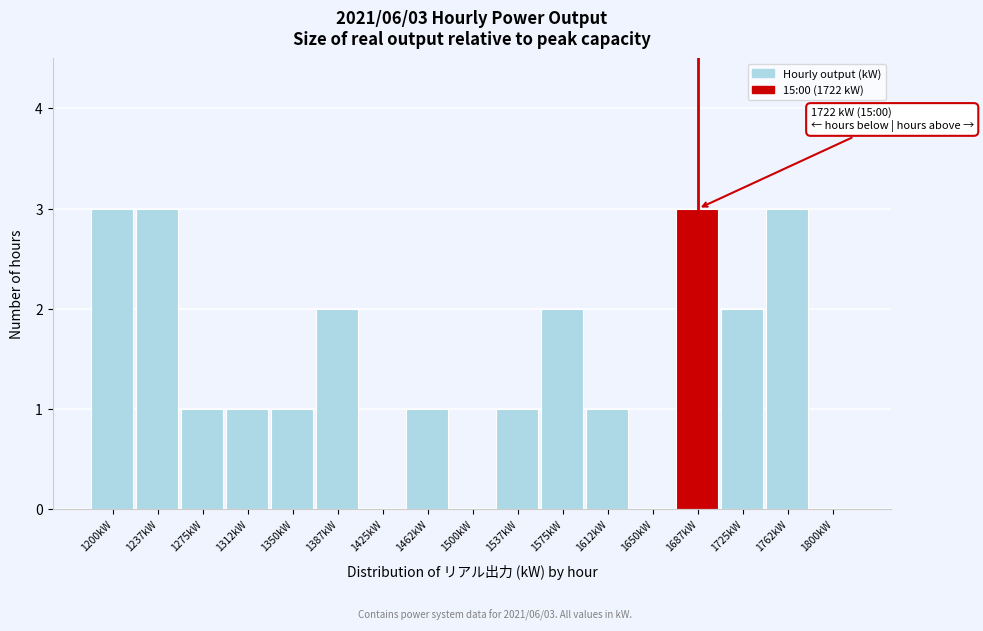

Reading left to right, extract all data points from this chart.

1200kW=3	1237kW=3	1275kW=1	1312kW=1	1350kW=1	1387kW=2	1425kW=0	1462kW=1	1500kW=0	1537kW=1	1575kW=2	1612kW=1	1650kW=0	1687kW=3	1725kW=2	1762kW=3	1800kW=0